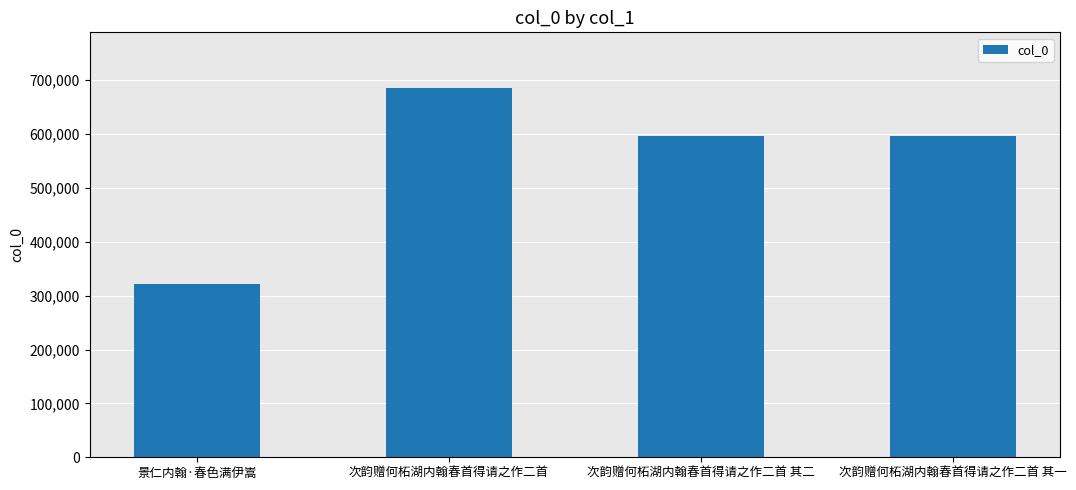

What is the approximate value at 次韵赠何柘湖内翰春首得请之作二首, to the nearest 50?

685850